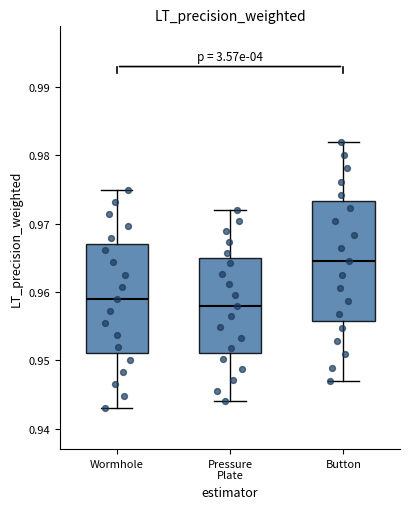

Where does the lower whisker of the box for Pressure Plate end on the y-axis? The values are not printed on the chart, so give them approximately, as read against the axis.

0.944